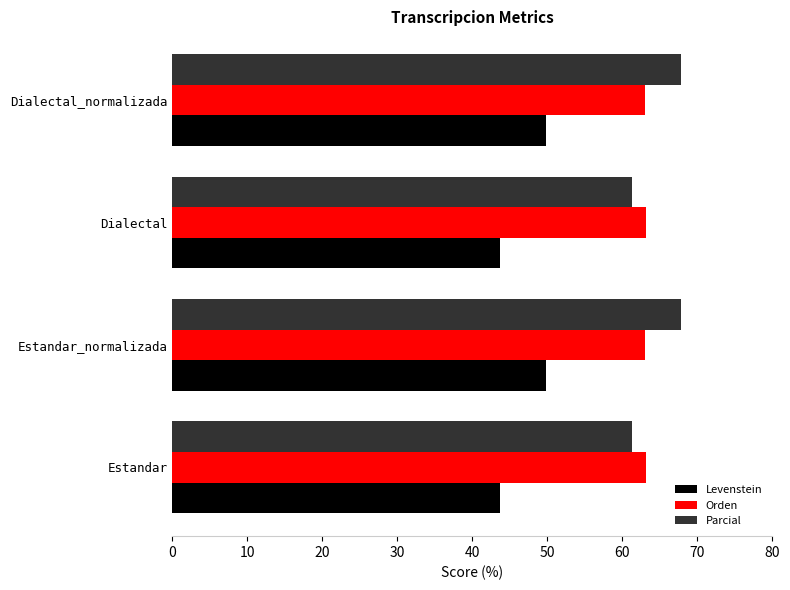

How many values in the Parcial series exceed 67?

2